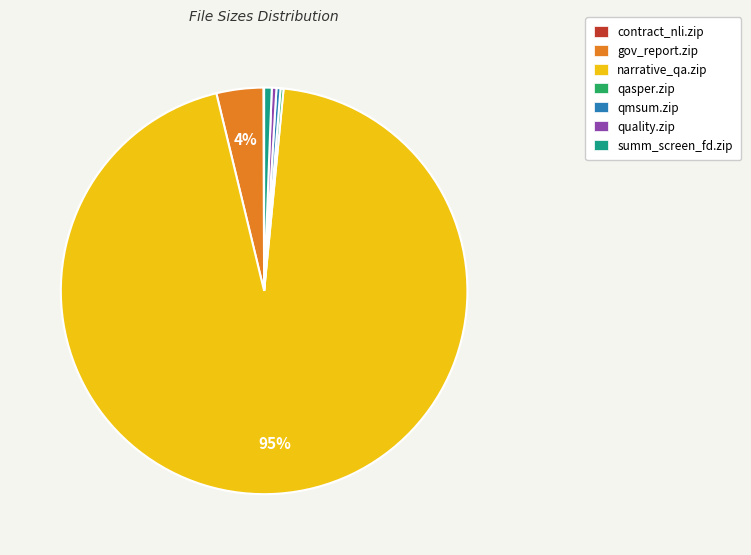

Combined, do quality.zip and narrative_qa.zip account for over 50%?

Yes